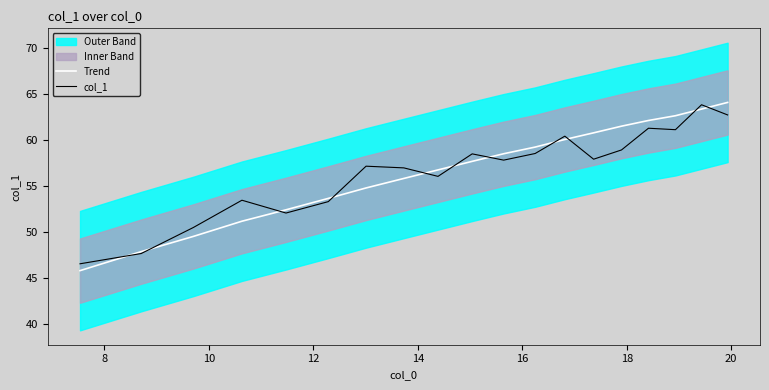

What is the smallest value displayed?

45.8